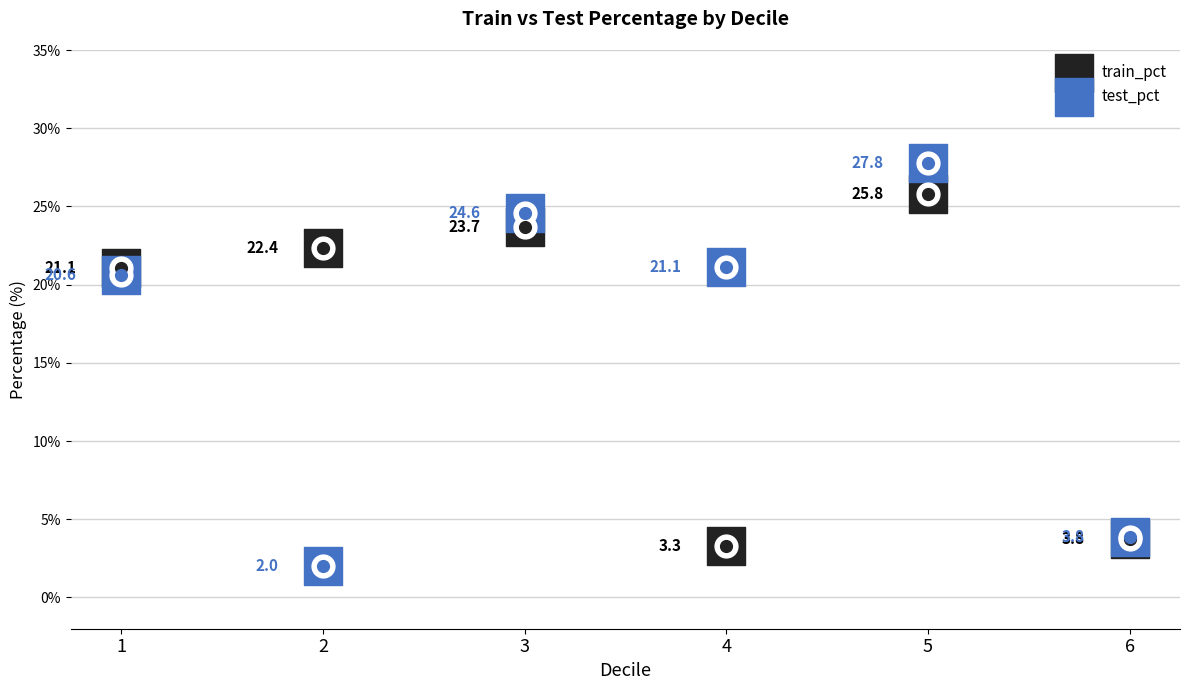

Which series contains the highest Y value?

test_pct